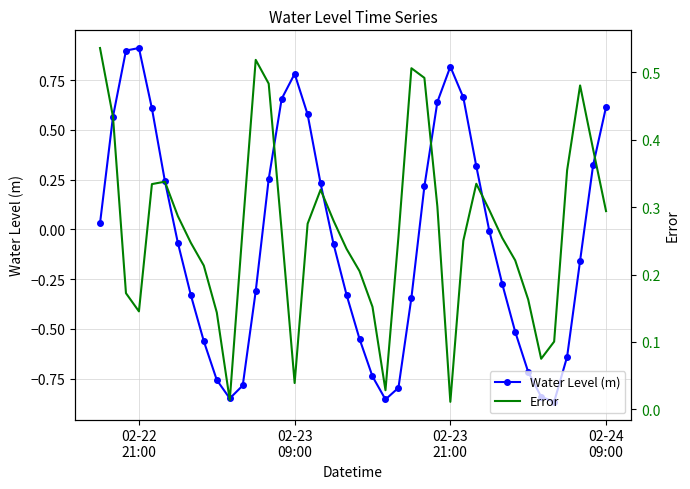

In Water Level (m), how many points are higher than both neighbors (excluding endpoints)?

3